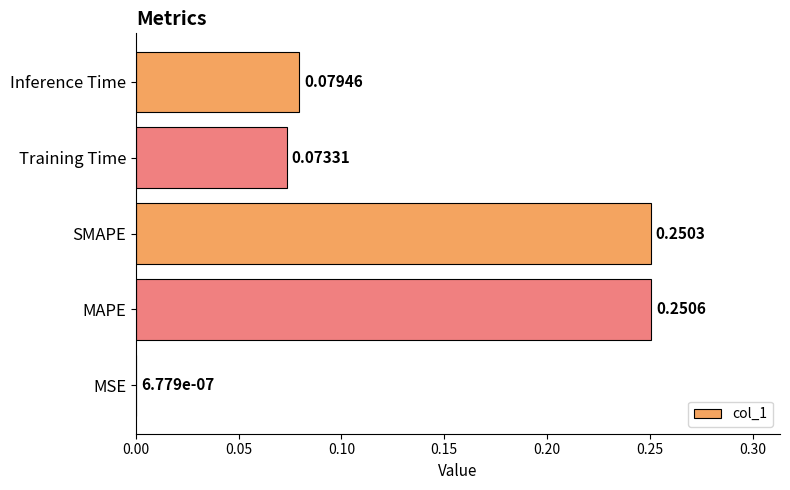

Which has a higher value, Training Time or SMAPE?

SMAPE